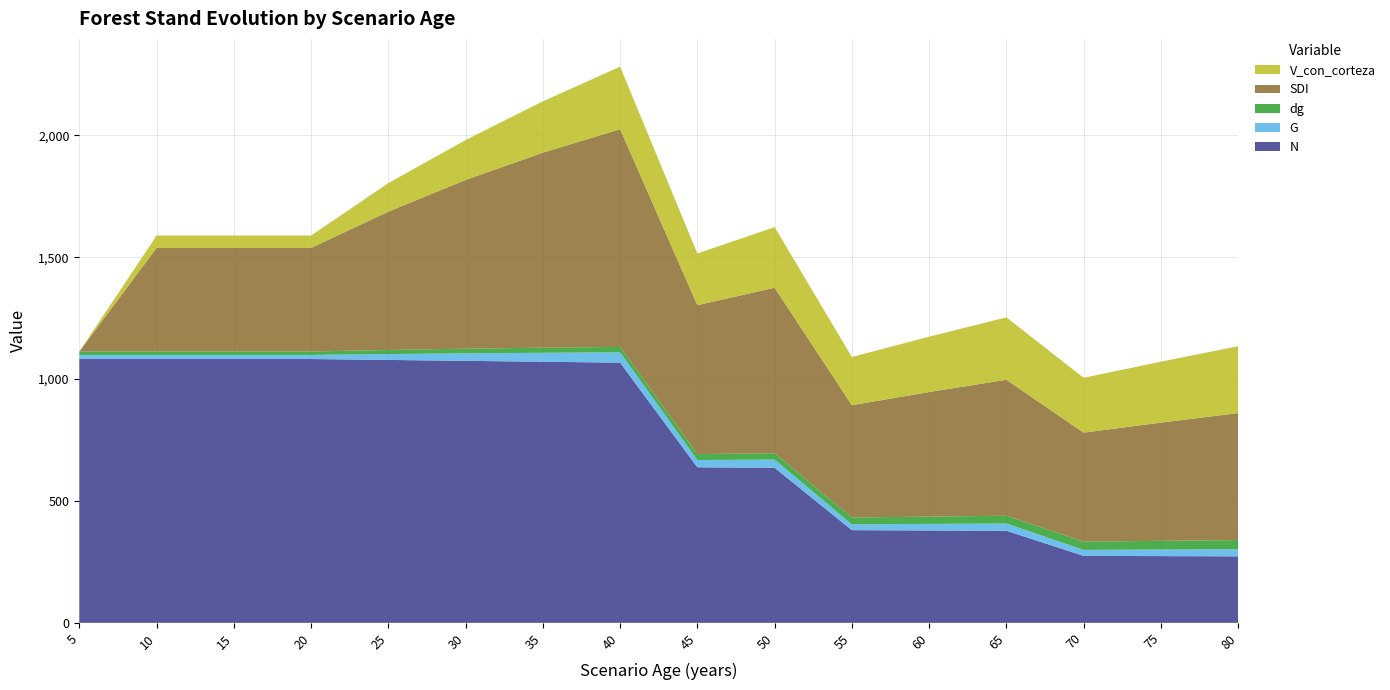

Reading left to right, what are all the values shown in this chart?

N: 5=1082.2	10=1082.2	15=1082.2	20=1082.2	25=1078.5	30=1074.8	35=1071.1	40=1067.4	45=638.2	50=636.0	55=380.3	60=379.0	65=377.7	70=274.8	75=273.8	80=272.9
G: 5=16.9	10=16.9	15=16.9	20=16.9	25=24.1	30=30.7	35=36.7	40=42.1	45=29.7	50=33.8	55=23.6	60=26.9	65=29.9	70=24.5	75=27.1	80=29.6
dg: 5=14.1	10=14.1	15=14.1	20=14.1	25=16.9	30=19.1	35=20.9	40=22.4	45=24.3	50=26.0	55=28.1	60=30.0	65=31.8	70=33.7	75=35.5	80=37.2
SDI: 5=0.0	10=424.8	15=424.8	20=424.8	25=567.3	30=692.0	35=799.9	40=893.0	45=610.7	50=678.7	55=460.7	60=510.9	65=557.9	70=447.1	75=484.9	80=520.7
V_con_corteza: 5=0.0	10=50.7	15=50.7	20=50.7	25=117.1	30=163.8	35=210.7	40=256.4	45=212.2	50=248.6	55=197.7	60=227.1	65=255.9	70=225.1	75=250.0	80=274.2